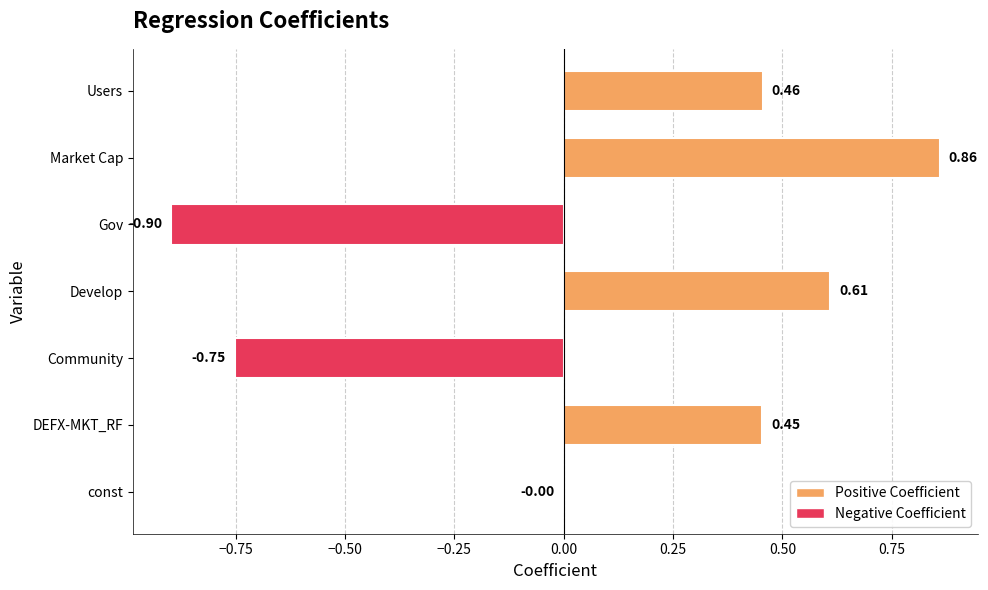

At which label is the value closest to 0?

const